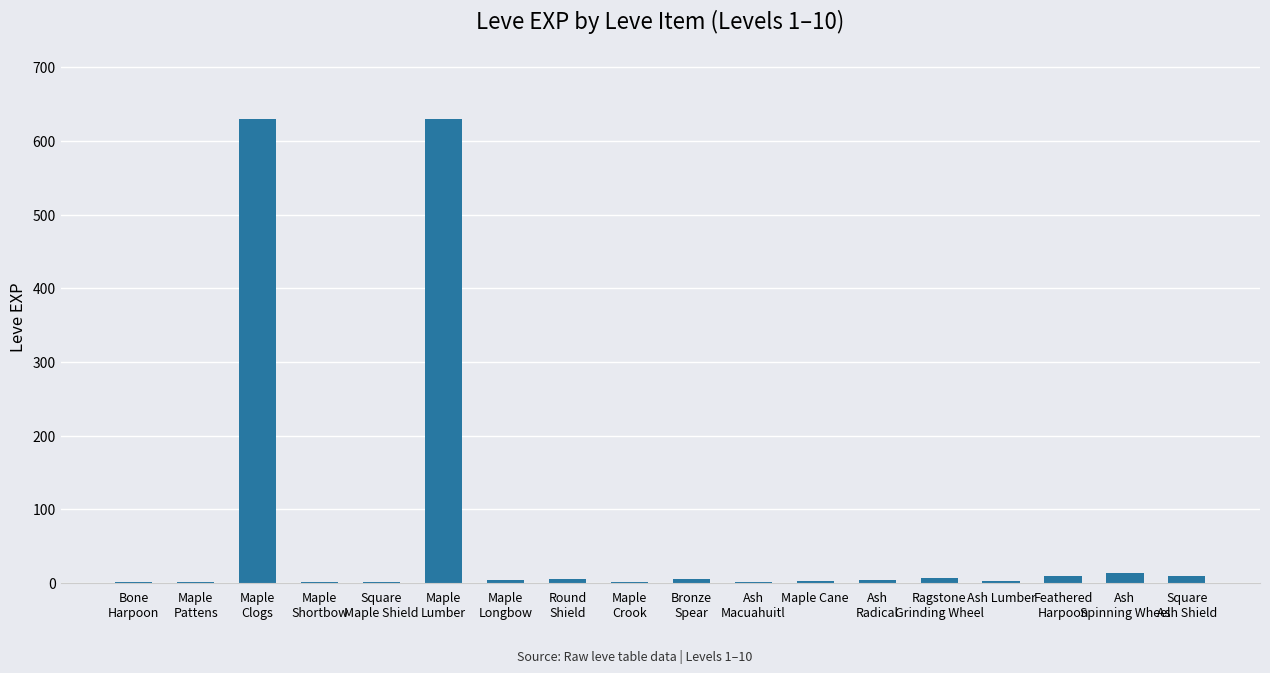

What is the greatest value displayed?

630